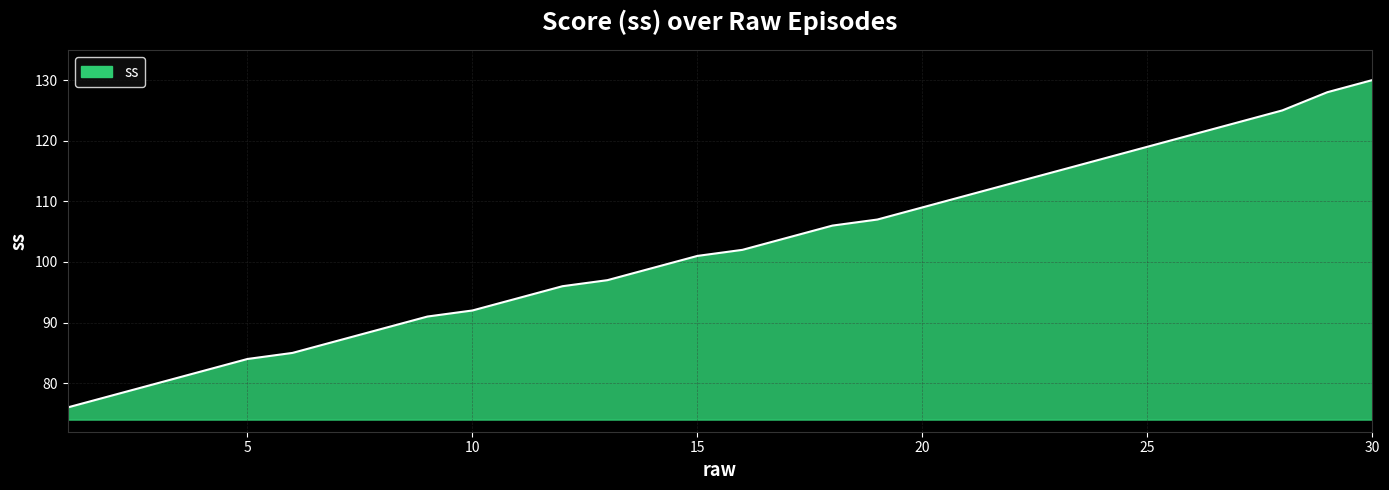

What is the minimum value shown in the chart?

76